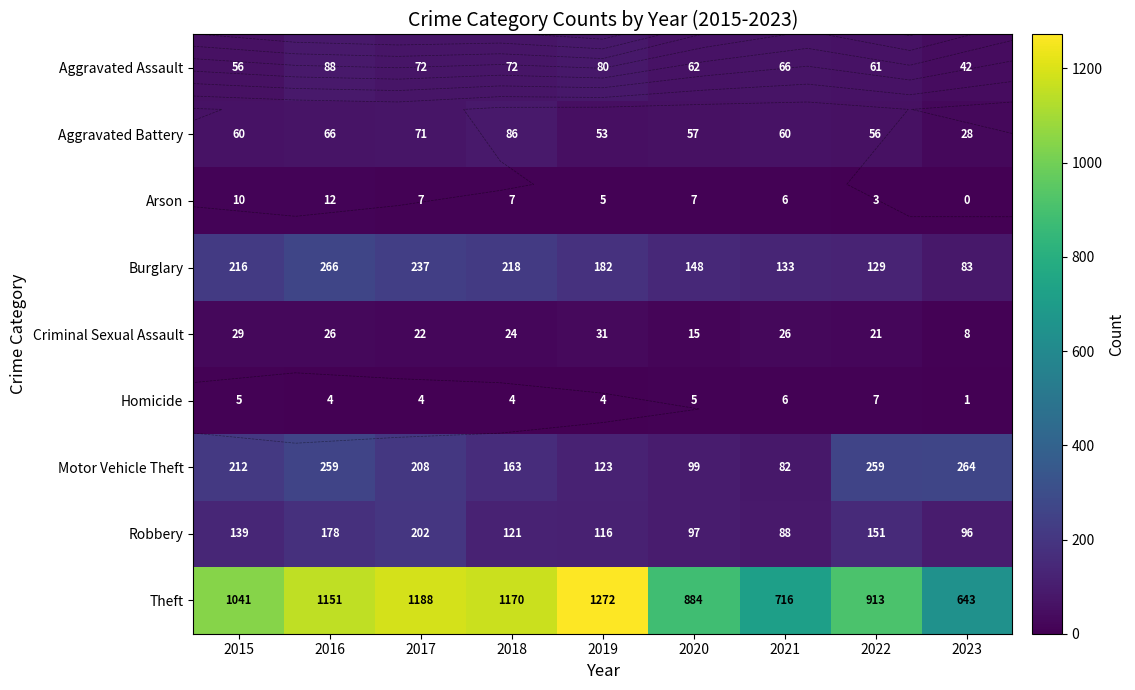

How many data points in Motor Vehicle Theft are less than 208?

4